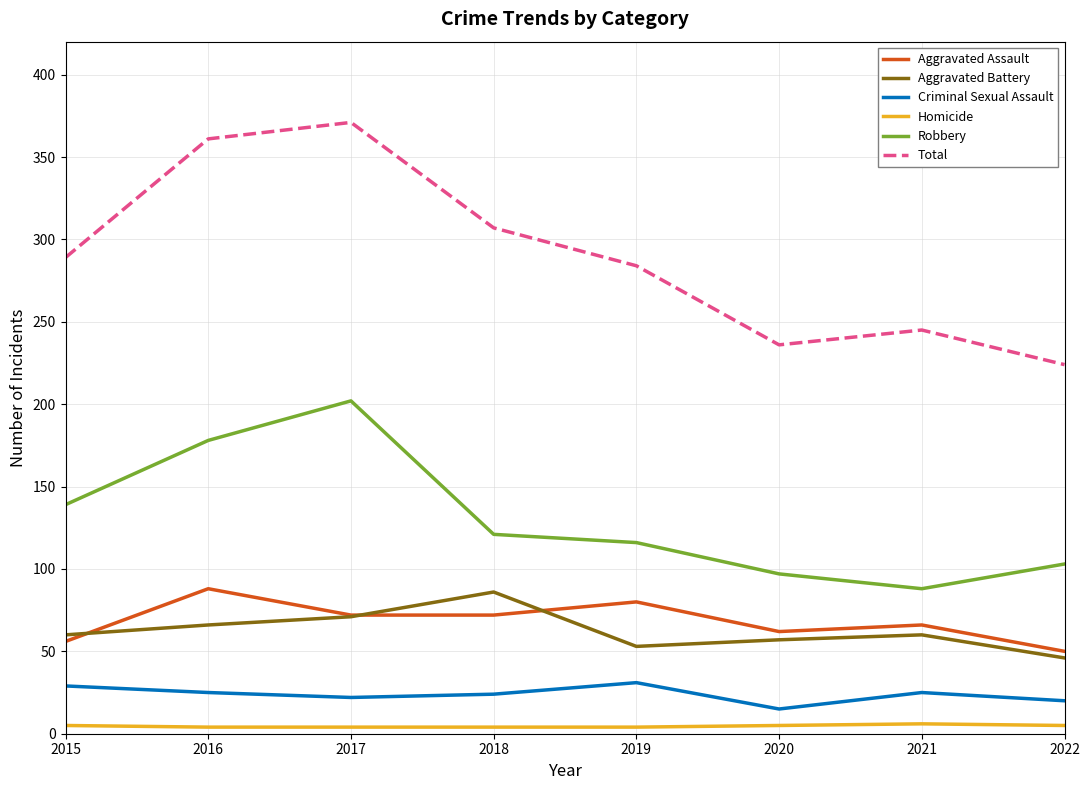

What is the lowest value of the Robbery series?

88